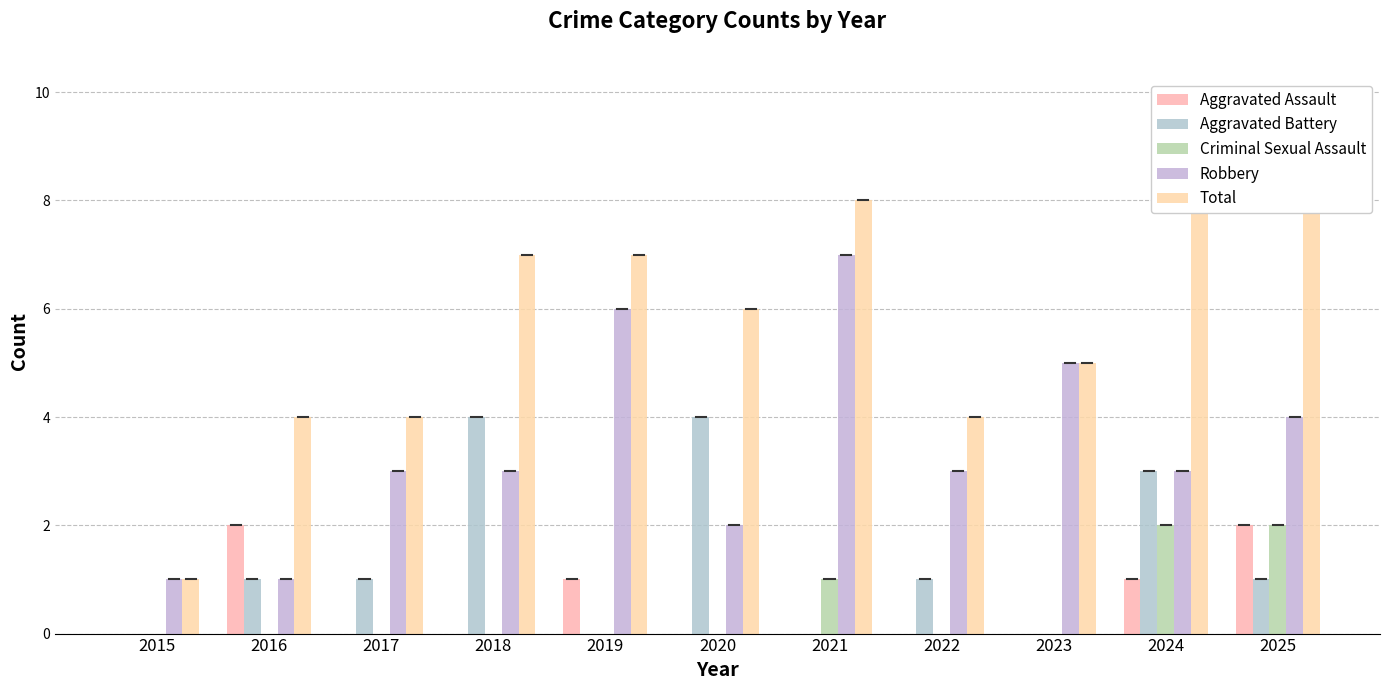

Which has a higher value, 2022 or 2017?

2022